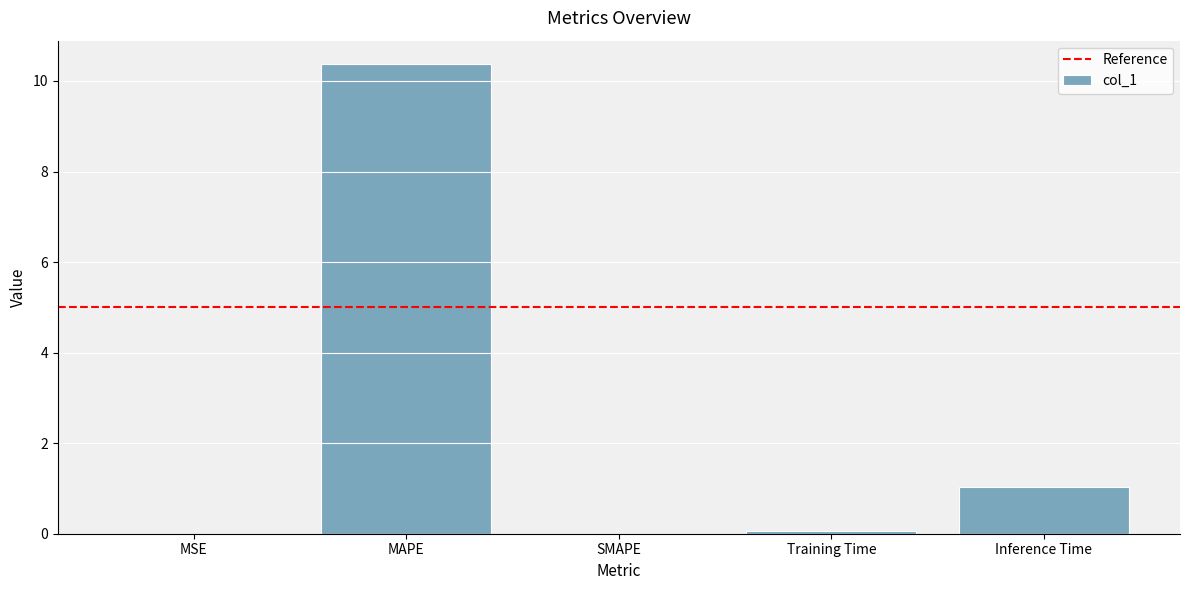

Which label corresponds to the largest value in the chart?

MAPE